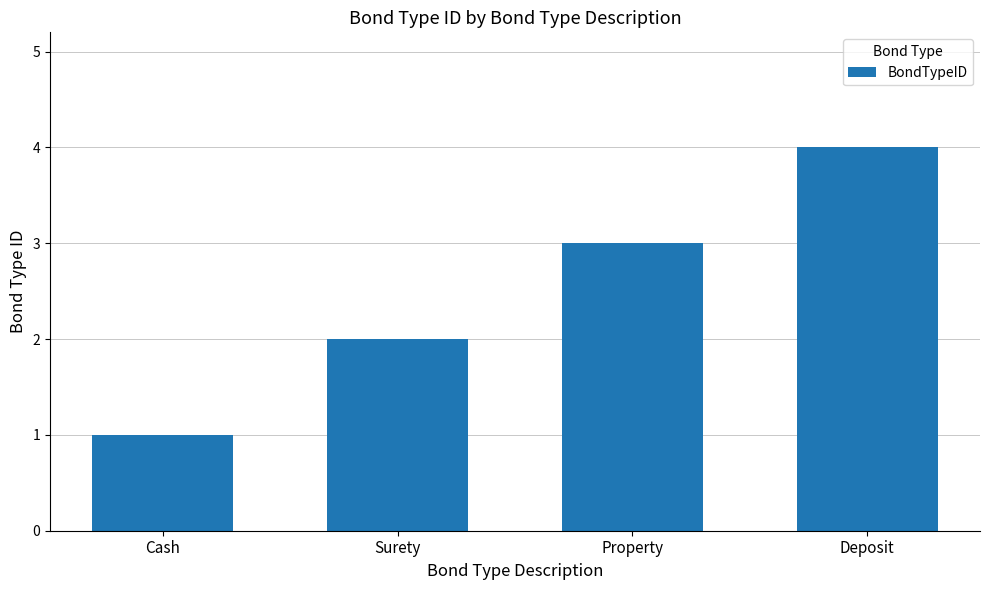

Reading left to right, list all the values displayed in this chart.

1	2	3	4